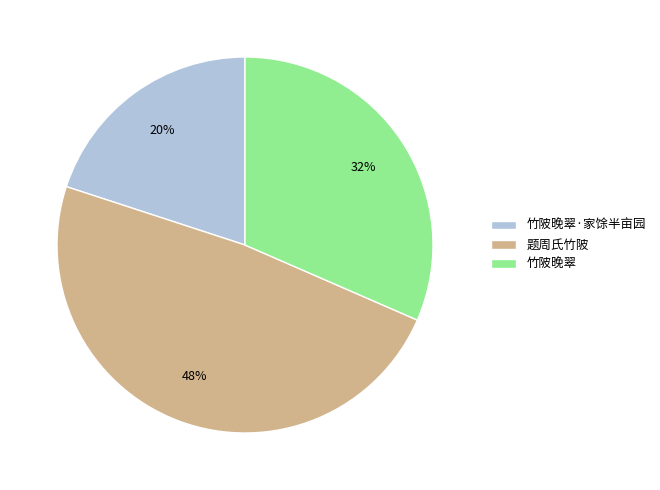

The 题周氏竹陂 slice represents 60% of the pie. True or false?

False